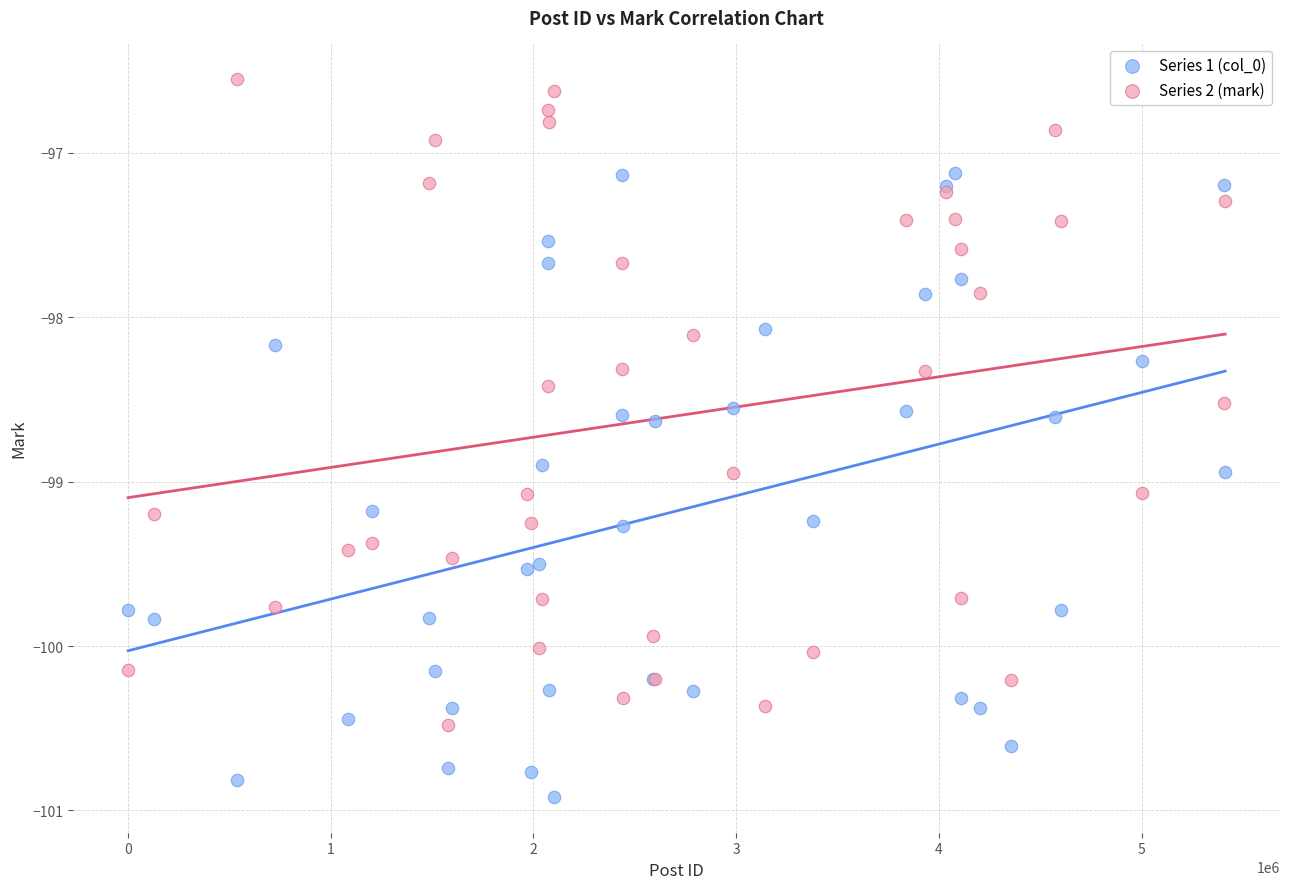

Which series reaches the minimum Y coordinate?

Series 1 (col_0)